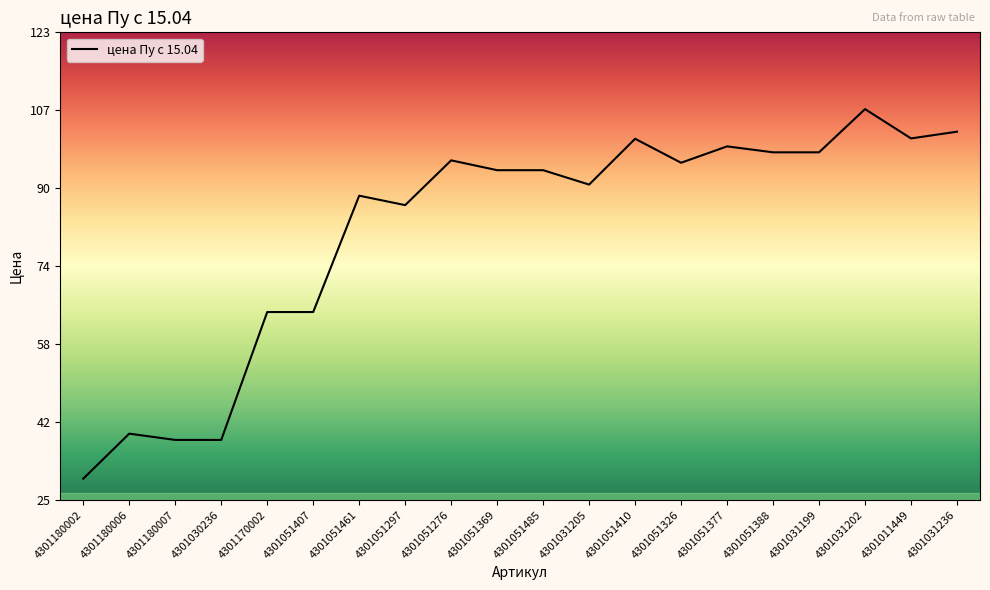

Which has a higher value, 4301051377 or 4301051297?

4301051377